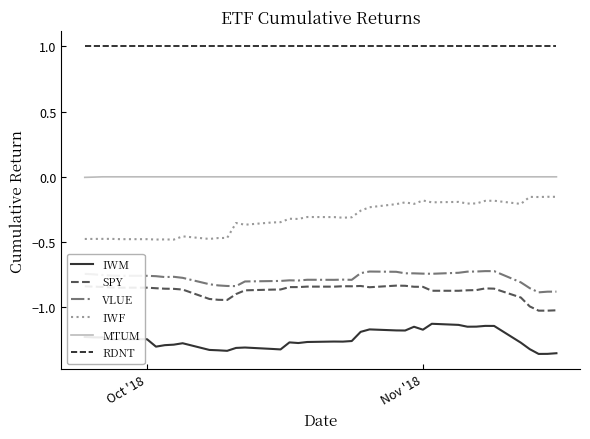

True or false: IWF and IWM cross at least once.

False